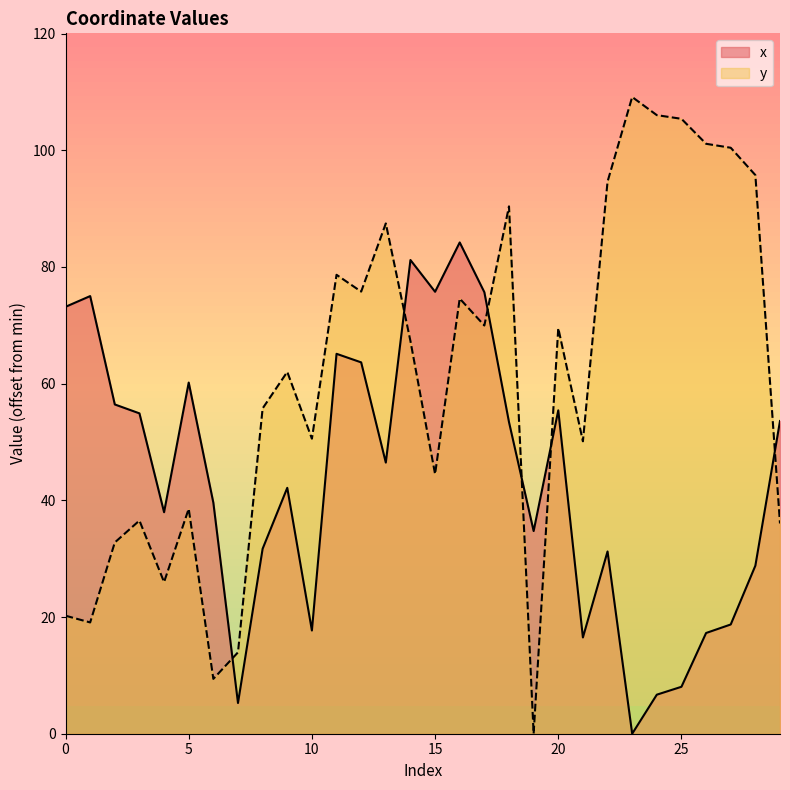

What is the approximate value of y at 20?

69.5